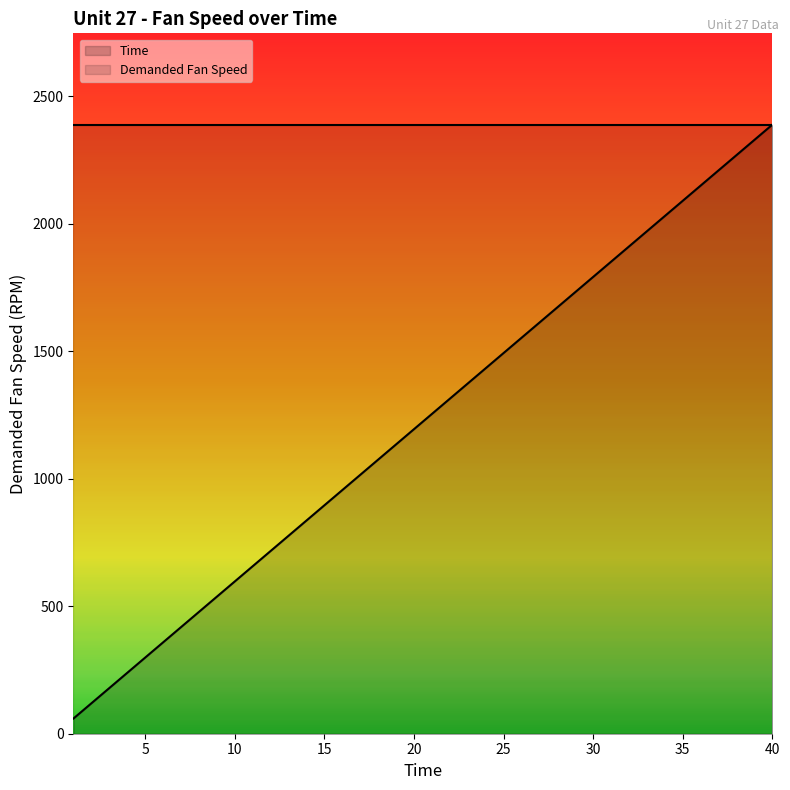

Rank the categories by value from highest to lowest.

40, 39, 38, 37, 36, 35, 34, 33, 32, 31, 30, 29, 28, 27, 26, 25, 24, 23, 22, 21, 20, 19, 18, 17, 16, 15, 14, 13, 12, 11, 10, 9, 8, 7, 6, 5, 4, 3, 2, 1